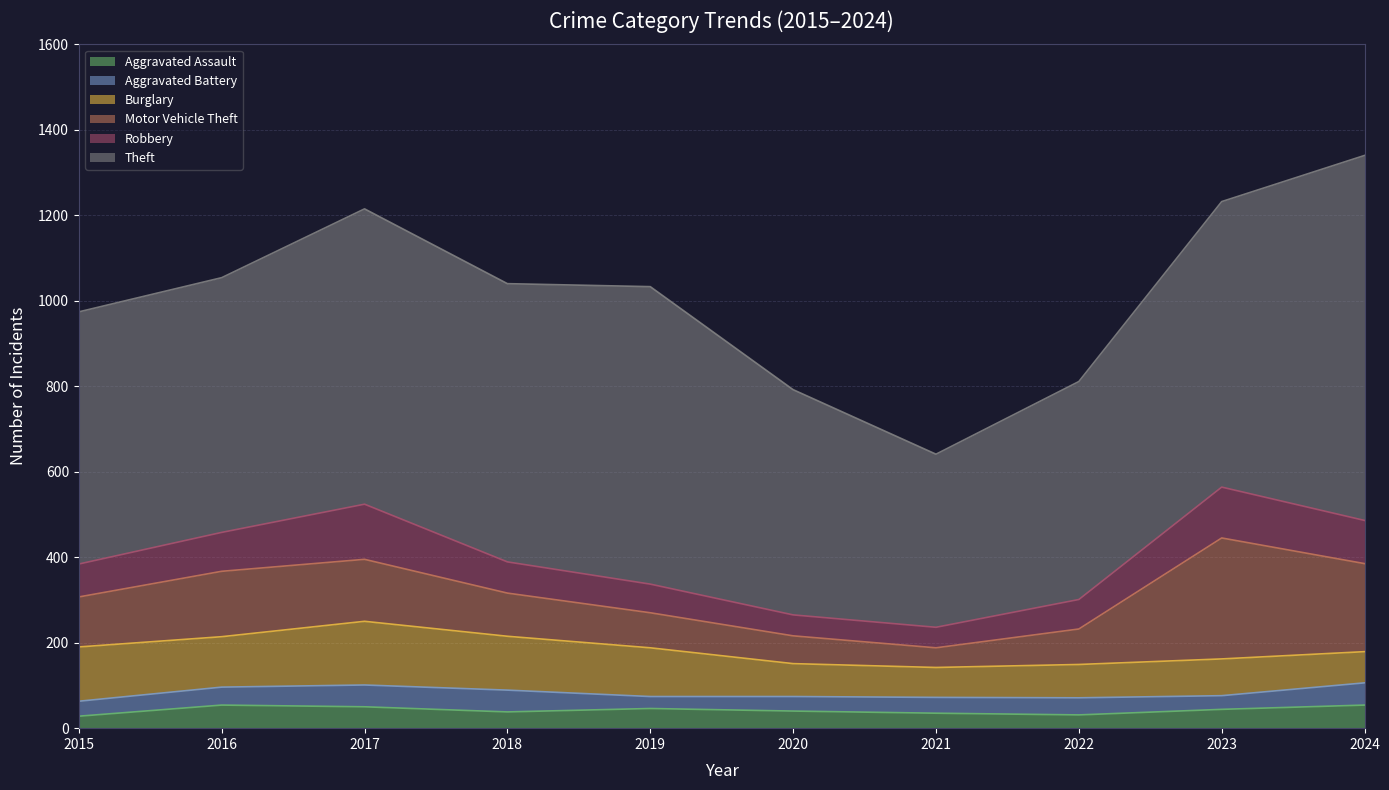

Between which two adjacent categories do Robbery and Burglary first intersect?

2022 and 2023